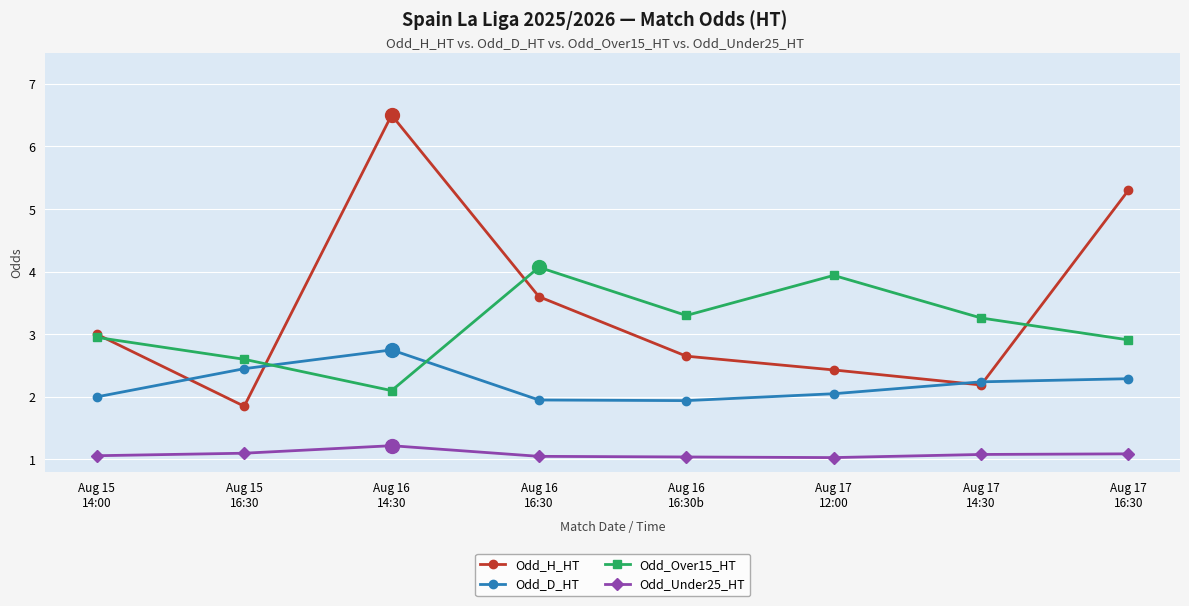

Read the Odd_Over15_HT value at Aug 16
14:30.

2.1